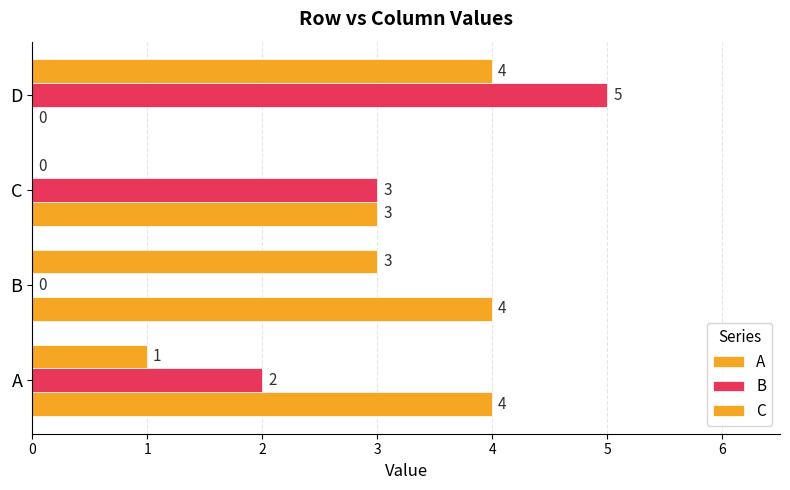

What is the value of the A bar at the 2nd from the left?

4